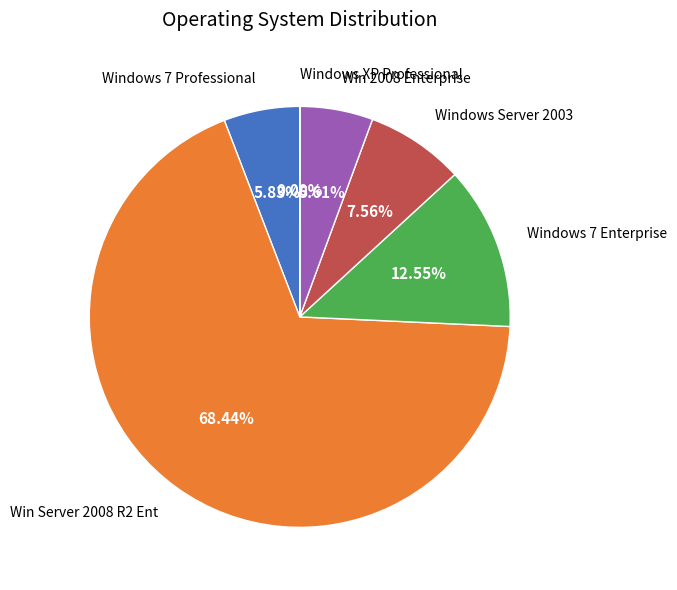

Does any single category account for the majority?

Yes